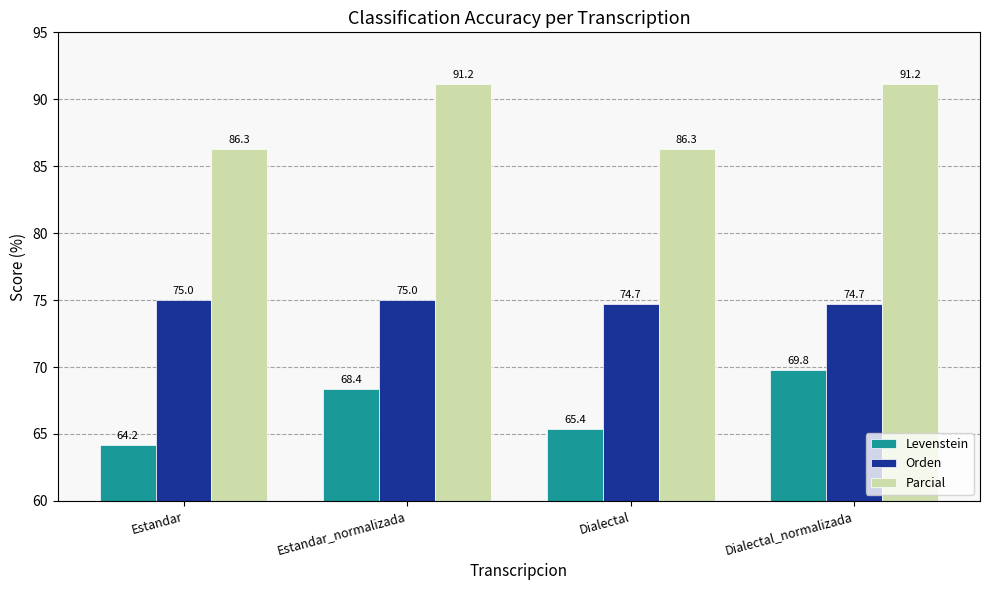

What is the label of the 1st bar from the left?

Estandar